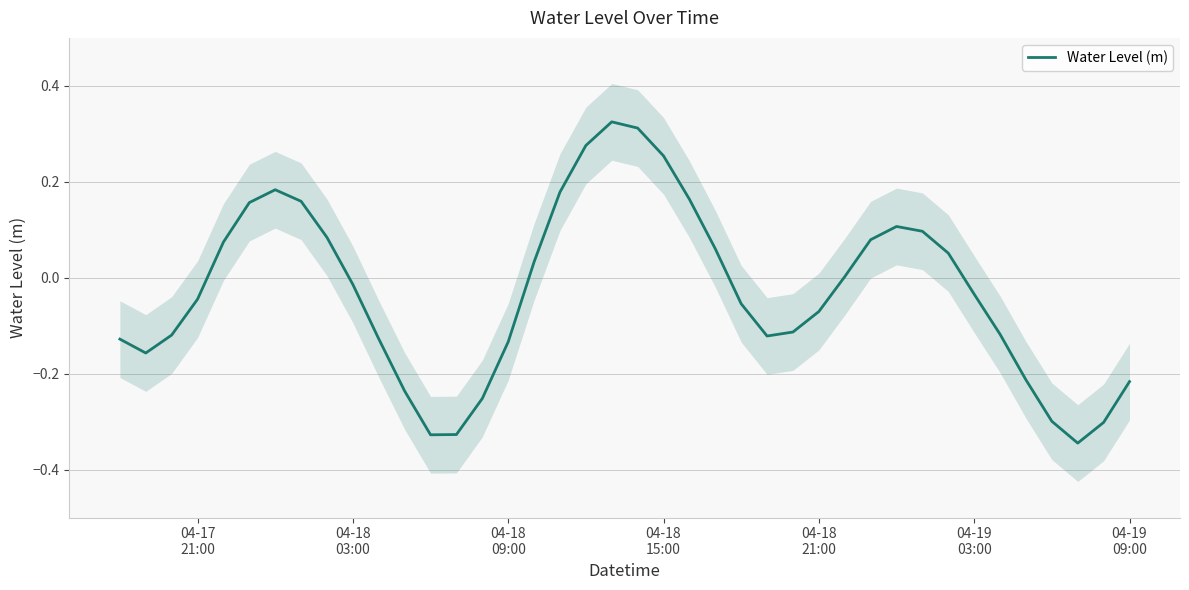

Does the chart display data point markers on the line(s)?

No